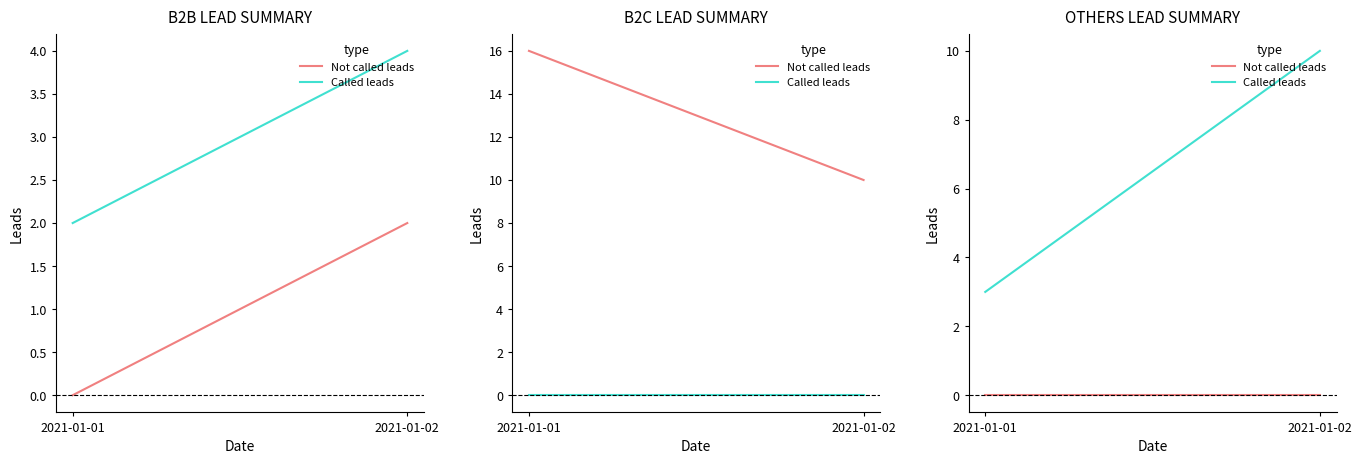

The Not called leads series shows 0 at 2021-01-01. True or false?

True